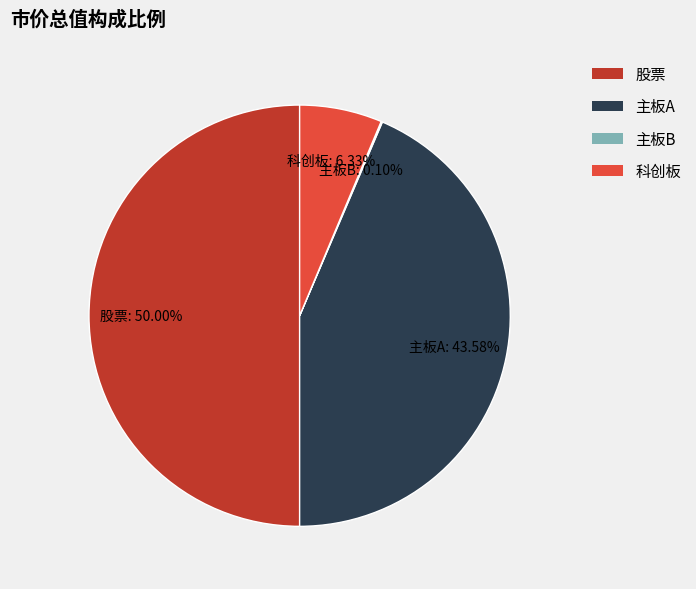

Which slice is the largest?

股票